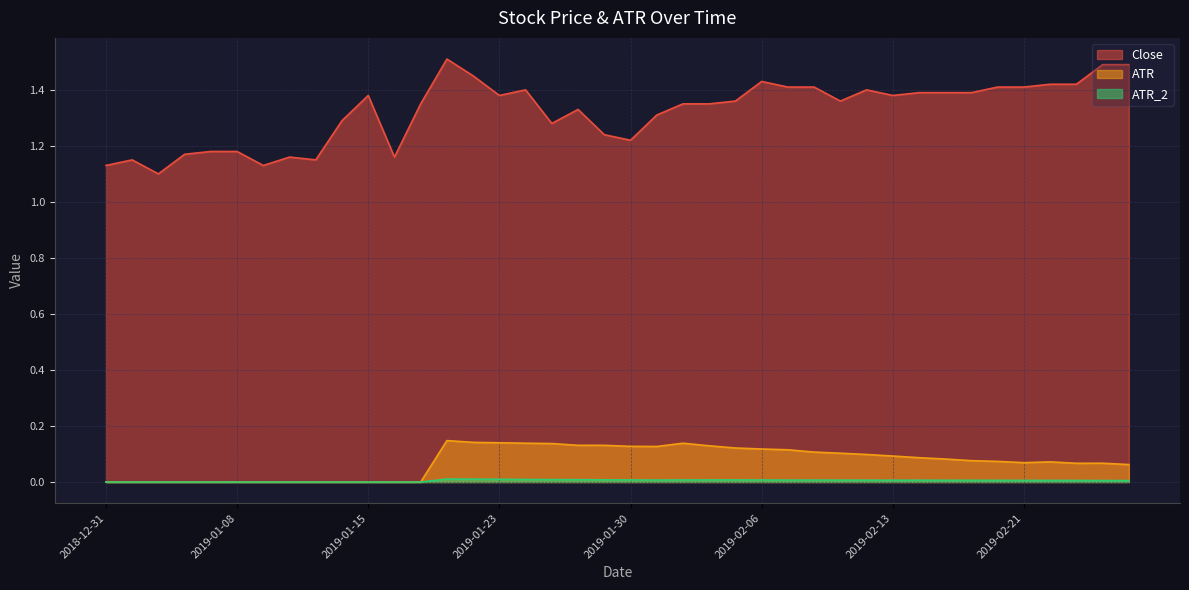

Reading left to right, list all the values displayed in this chart.

Close: 2018-12-31=1.1	2019-01-02=1.1	2019-01-03=1.1	2019-01-04=1.2	2019-01-07=1.2	2019-01-08=1.2	2019-01-09=1.1	2019-01-10=1.2	2019-01-11=1.1	2019-01-14=1.3	2019-01-15=1.4	2019-01-16=1.2	2019-01-17=1.4	2019-01-18=1.5	2019-01-22=1.5	2019-01-23=1.4	2019-01-24=1.4	2019-01-25=1.3	2019-01-28=1.3	2019-01-29=1.2	2019-01-30=1.2	2019-01-31=1.3	2019-02-01=1.4	2019-02-04=1.4	2019-02-05=1.4	2019-02-06=1.4	2019-02-07=1.4	2019-02-08=1.4	2019-02-11=1.4	2019-02-12=1.4	2019-02-13=1.4	2019-02-14=1.4	2019-02-15=1.4	2019-02-19=1.4	2019-02-20=1.4	2019-02-21=1.4	2019-02-22=1.4	2019-02-25=1.4	2019-02-26=1.5	2019-02-27=1.5
ATR: 2018-12-31=0.0	2019-01-02=0.0	2019-01-03=0.0	2019-01-04=0.0	2019-01-07=0.0	2019-01-08=0.0	2019-01-09=0.0	2019-01-10=0.0	2019-01-11=0.0	2019-01-14=0.0	2019-01-15=0.0	2019-01-16=0.0	2019-01-17=0.0	2019-01-18=0.1	2019-01-22=0.1	2019-01-23=0.1	2019-01-24=0.1	2019-01-25=0.1	2019-01-28=0.1	2019-01-29=0.1	2019-01-30=0.1	2019-01-31=0.1	2019-02-01=0.1	2019-02-04=0.1	2019-02-05=0.1	2019-02-06=0.1	2019-02-07=0.1	2019-02-08=0.1	2019-02-11=0.1	2019-02-12=0.1	2019-02-13=0.1	2019-02-14=0.1	2019-02-15=0.1	2019-02-19=0.1	2019-02-20=0.1	2019-02-21=0.1	2019-02-22=0.1	2019-02-25=0.1	2019-02-26=0.1	2019-02-27=0.1
ATR_2: 2018-12-31=0.0	2019-01-02=0.0	2019-01-03=0.0	2019-01-04=0.0	2019-01-07=0.0	2019-01-08=0.0	2019-01-09=0.0	2019-01-10=0.0	2019-01-11=0.0	2019-01-14=0.0	2019-01-15=0.0	2019-01-16=0.0	2019-01-17=0.0	2019-01-18=0.0	2019-01-22=0.0	2019-01-23=0.0	2019-01-24=0.0	2019-01-25=0.0	2019-01-28=0.0	2019-01-29=0.0	2019-01-30=0.0	2019-01-31=0.0	2019-02-01=0.0	2019-02-04=0.0	2019-02-05=0.0	2019-02-06=0.0	2019-02-07=0.0	2019-02-08=0.0	2019-02-11=0.0	2019-02-12=0.0	2019-02-13=0.0	2019-02-14=0.0	2019-02-15=0.0	2019-02-19=0.0	2019-02-20=0.0	2019-02-21=0.0	2019-02-22=0.0	2019-02-25=0.0	2019-02-26=0.0	2019-02-27=0.0